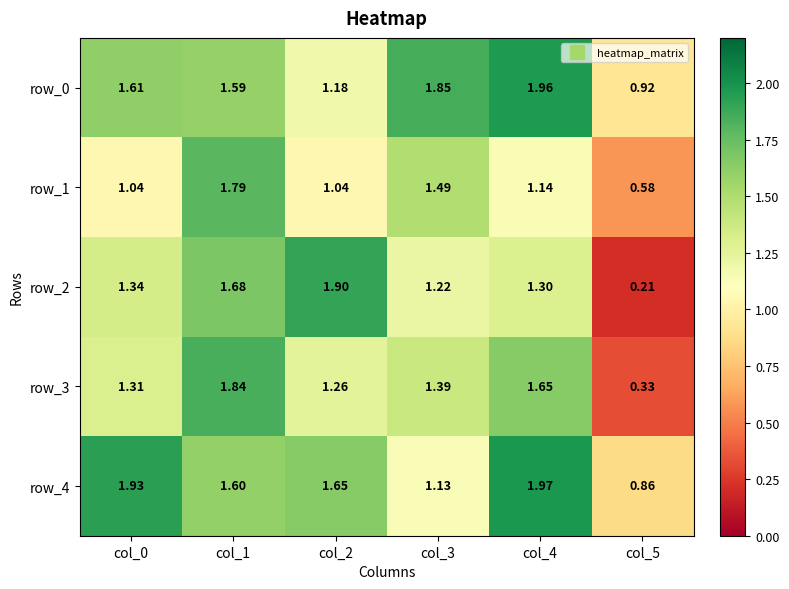

Rank the series by their maximum value, from lowest to highest.

row_1, row_3, row_2, row_0, row_4